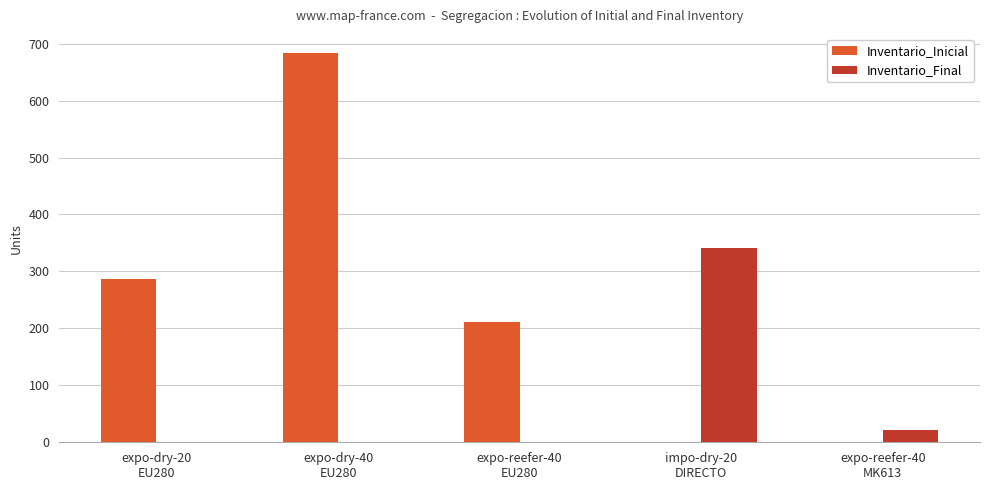

Count the number of categories in the chart.

5